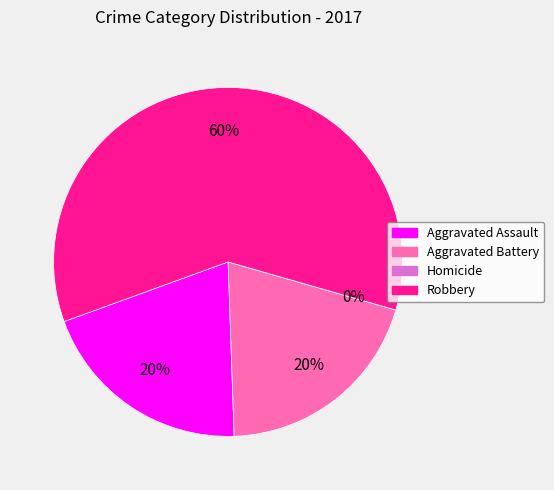

Rank the categories by value from lowest to highest.

Homicide, Aggravated Assault, Aggravated Battery, Robbery